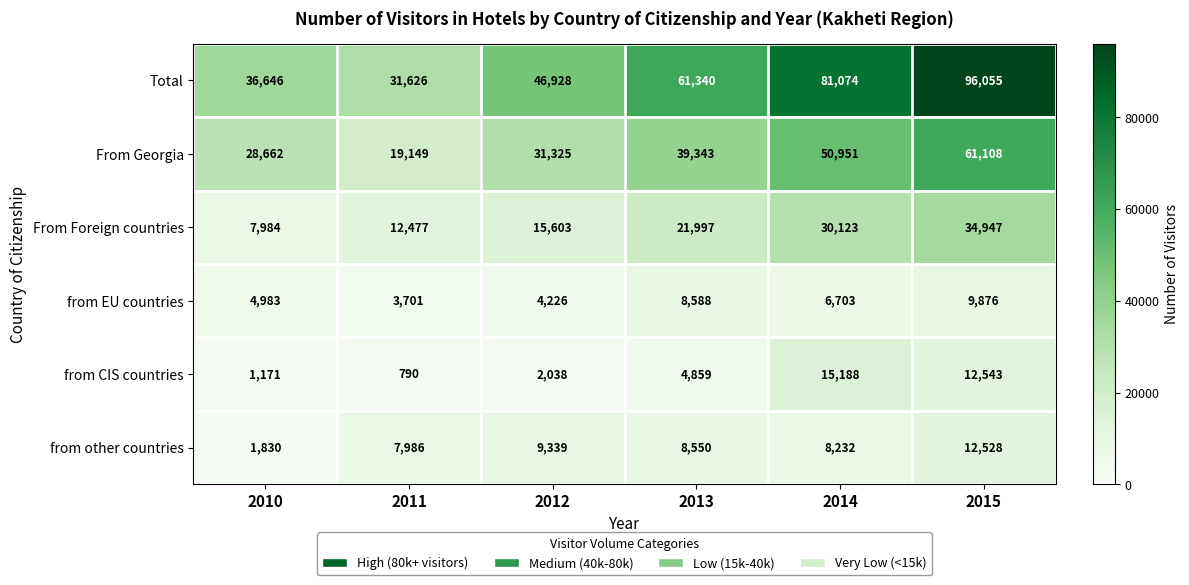

The from EU countries series shows 3701 at 2011. True or false?

True